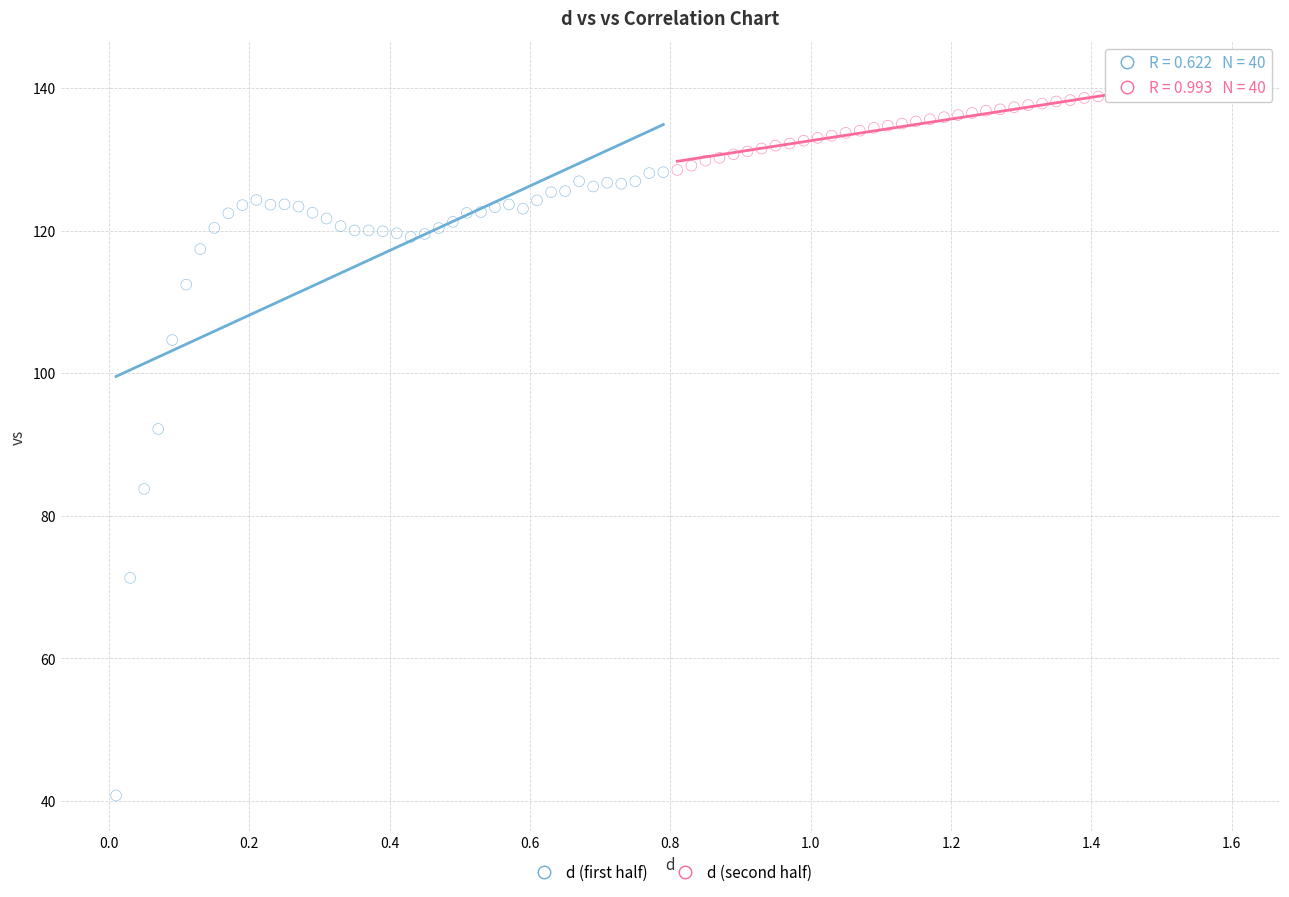

Which series contains the lowest Y value?

d (first half)